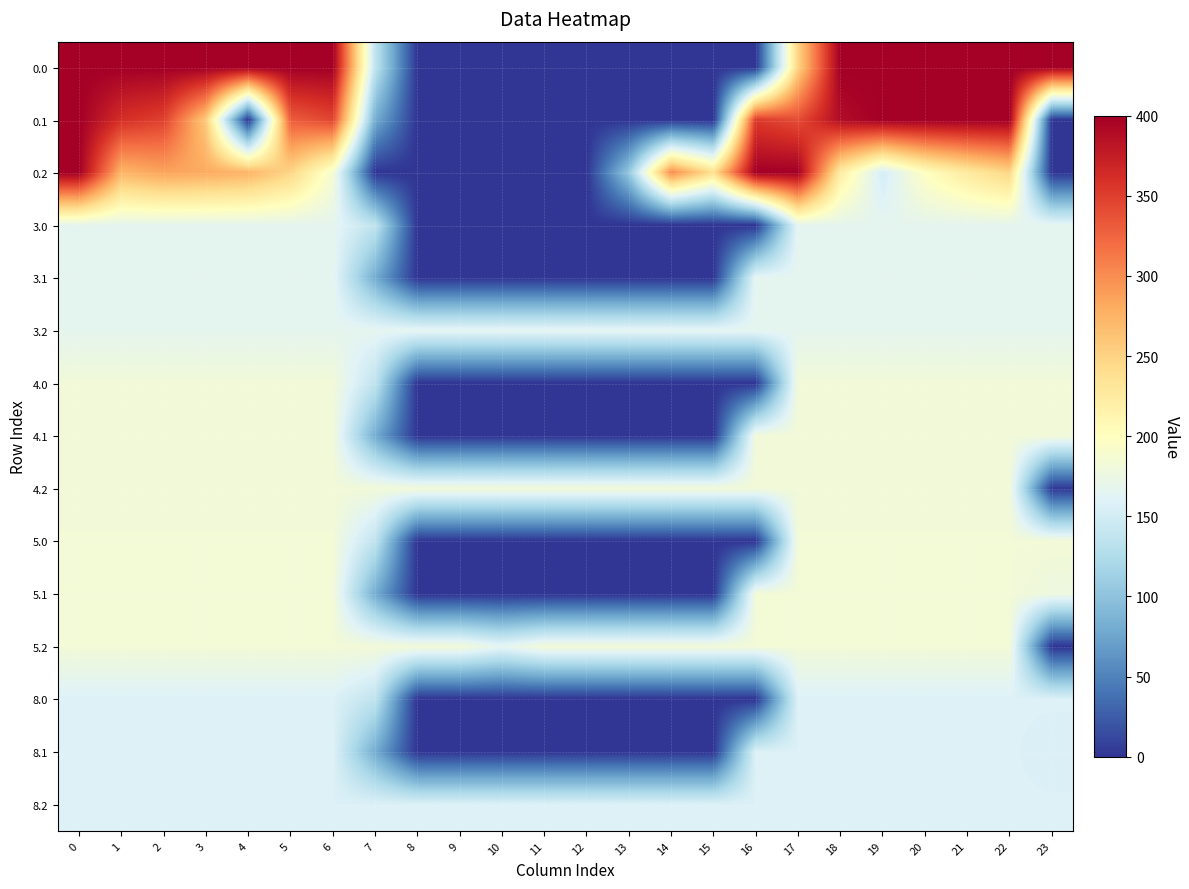

How many categories are shown in the chart?

24